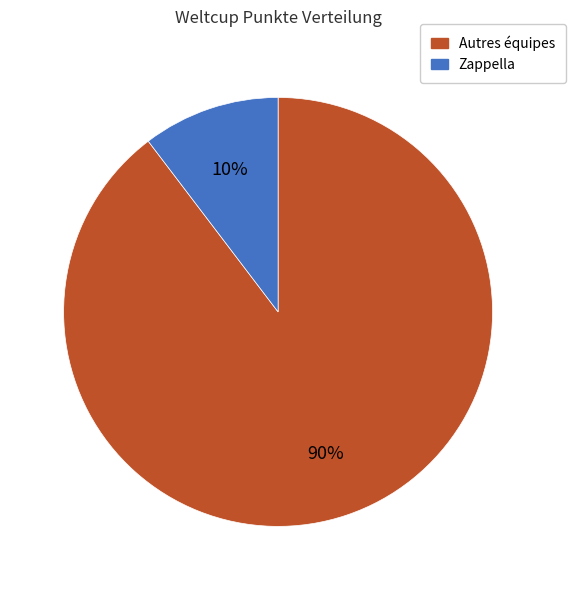

The Autres équipes slice represents 77% of the pie. True or false?

False